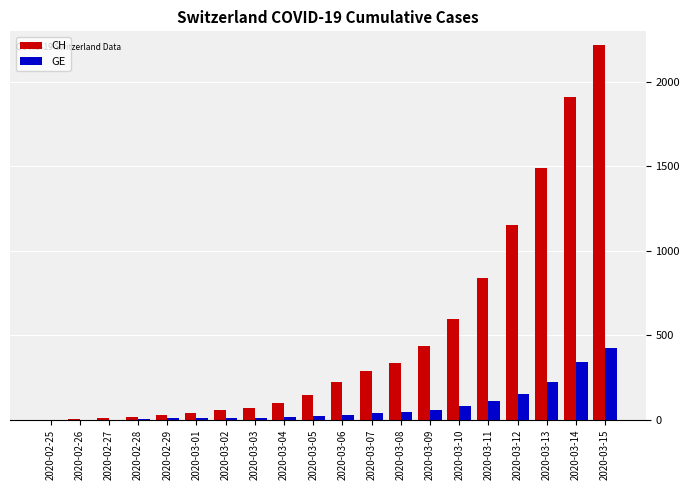

The GE series shows 42 at 2020-03-07. True or false?

True